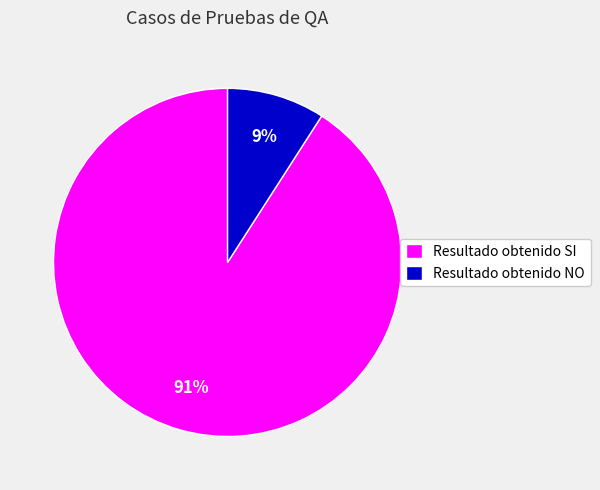

The Resultado obtenido SI slice represents 99% of the pie. True or false?

False